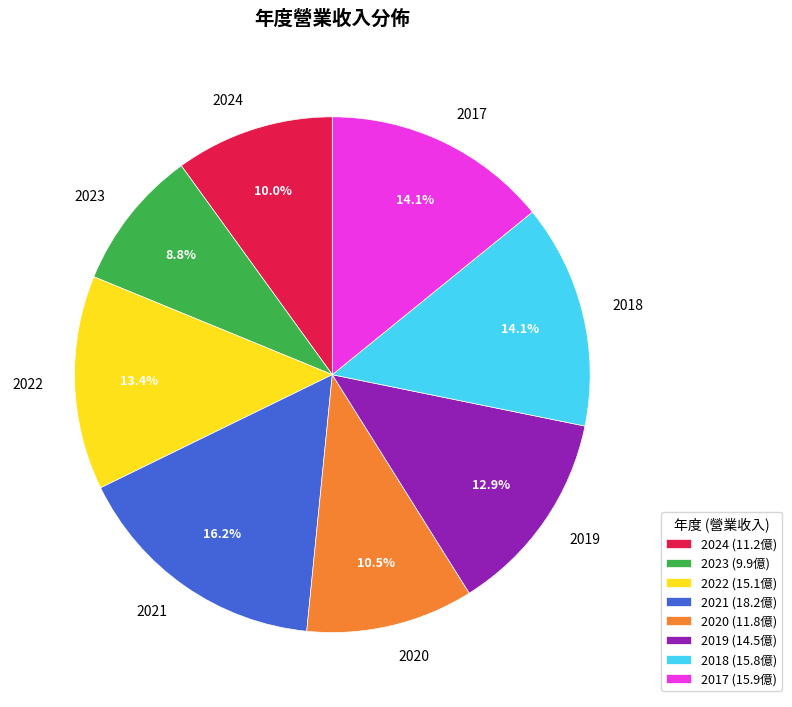

Count the number of slices in the pie.

8